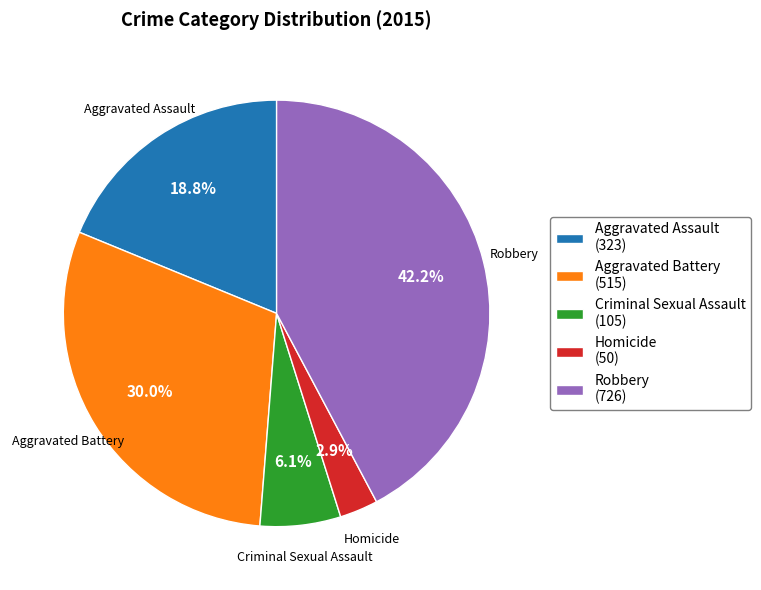

Does Aggravated Assault account for over 50% of the chart?

No